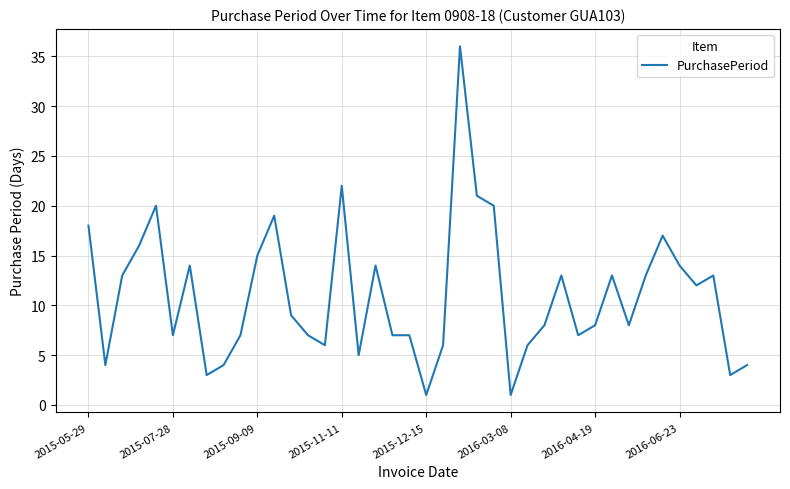

What is the greatest value displayed?

36